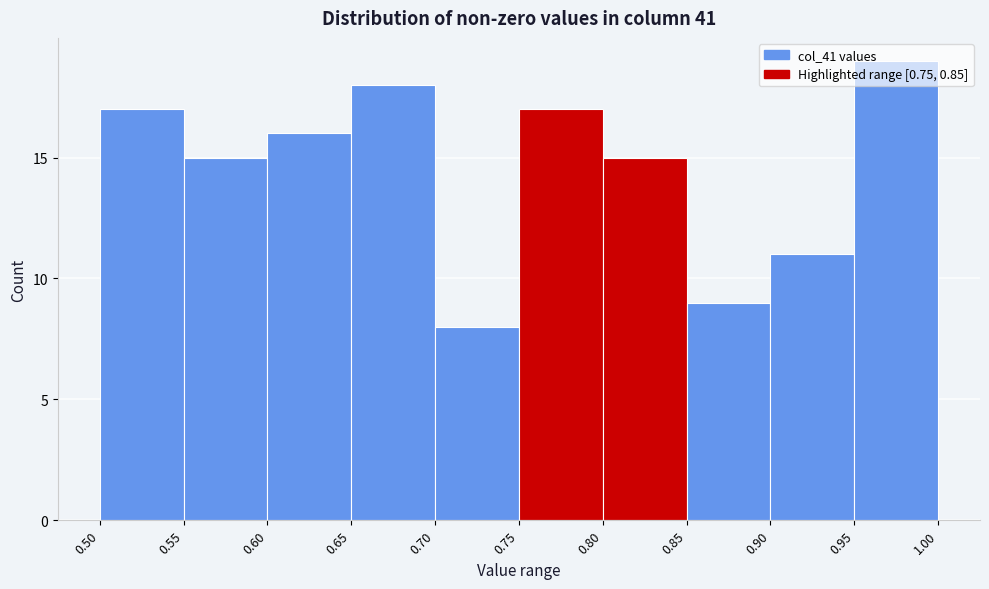

How tall is the bar that spans 0.60 to 0.65 on the x-axis? The values are not printed on the chart, so give them approximately, as read against the axis.

16